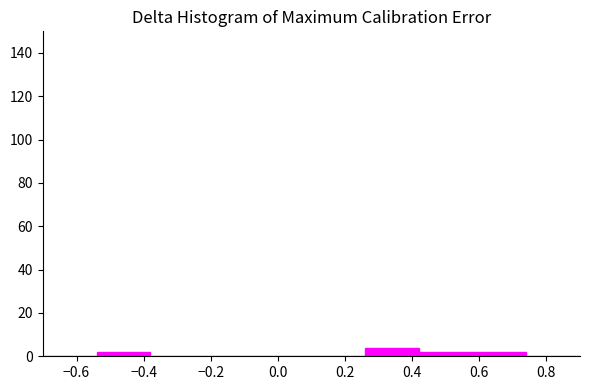

Reading left to right, list every bar in this chart as the range it spans on the x-axis followed by its height. The values are not printed on the chart, so give them approximately, as read against the axis.

-0.70 to -0.54: 0
-0.54 to -0.38: 2
-0.38 to -0.22: 0
-0.22 to -0.06: 0
-0.06 to 0.10: 0
0.10 to 0.26: 0
0.26 to 0.42: 4
0.42 to 0.58: 2
0.58 to 0.74: 2
0.74 to 0.90: 0